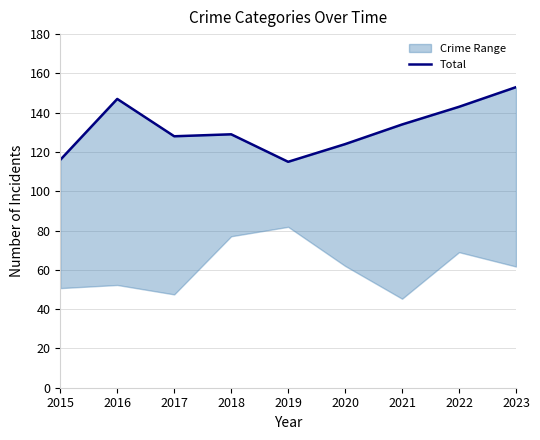

At which category does the chart reach its minimum across all series?

2019